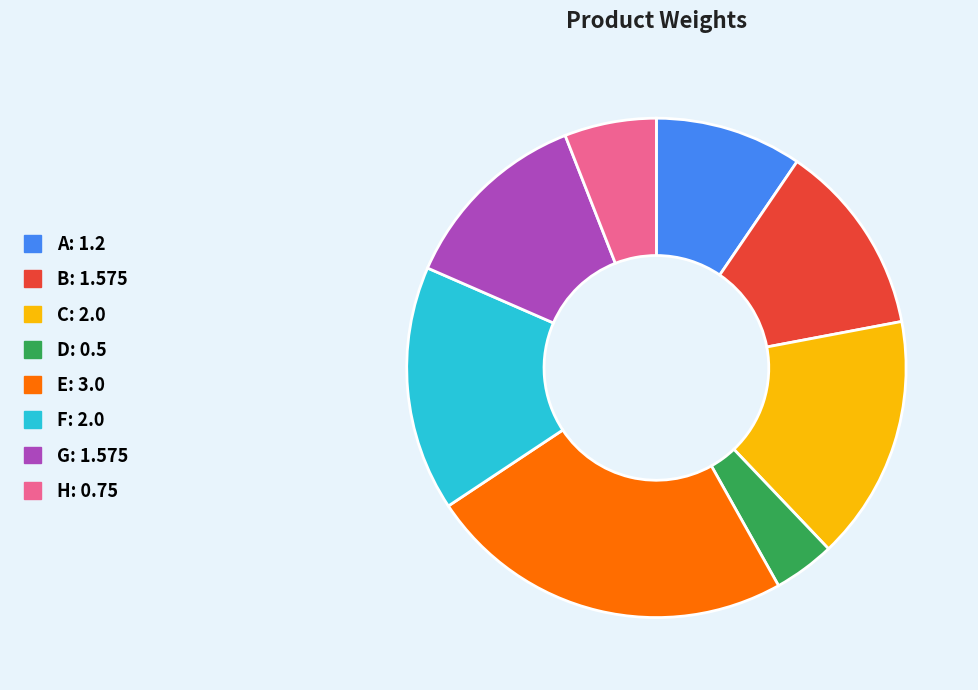

Which category has the biggest portion of the pie?

E